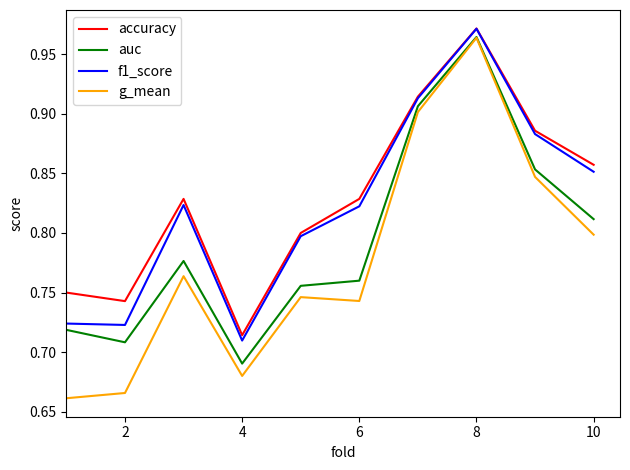

How many series are shown in this chart?

4